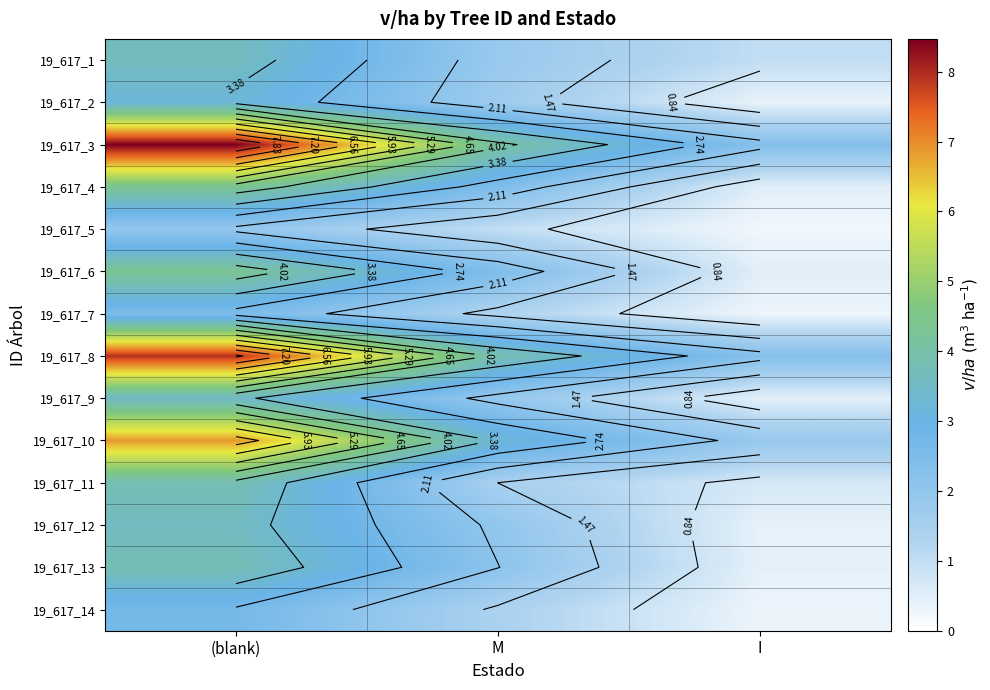

Which label corresponds to the smallest value in the chart?

I